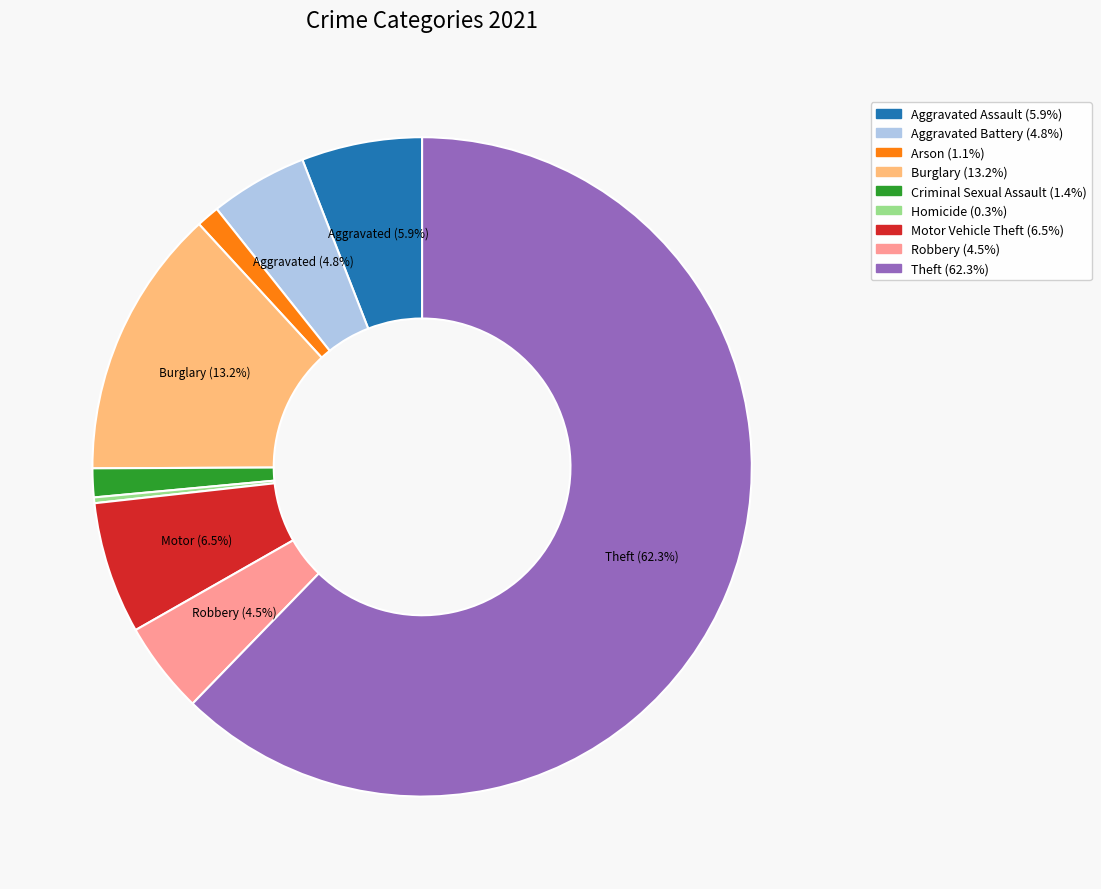

How many slices are in this pie chart?

9